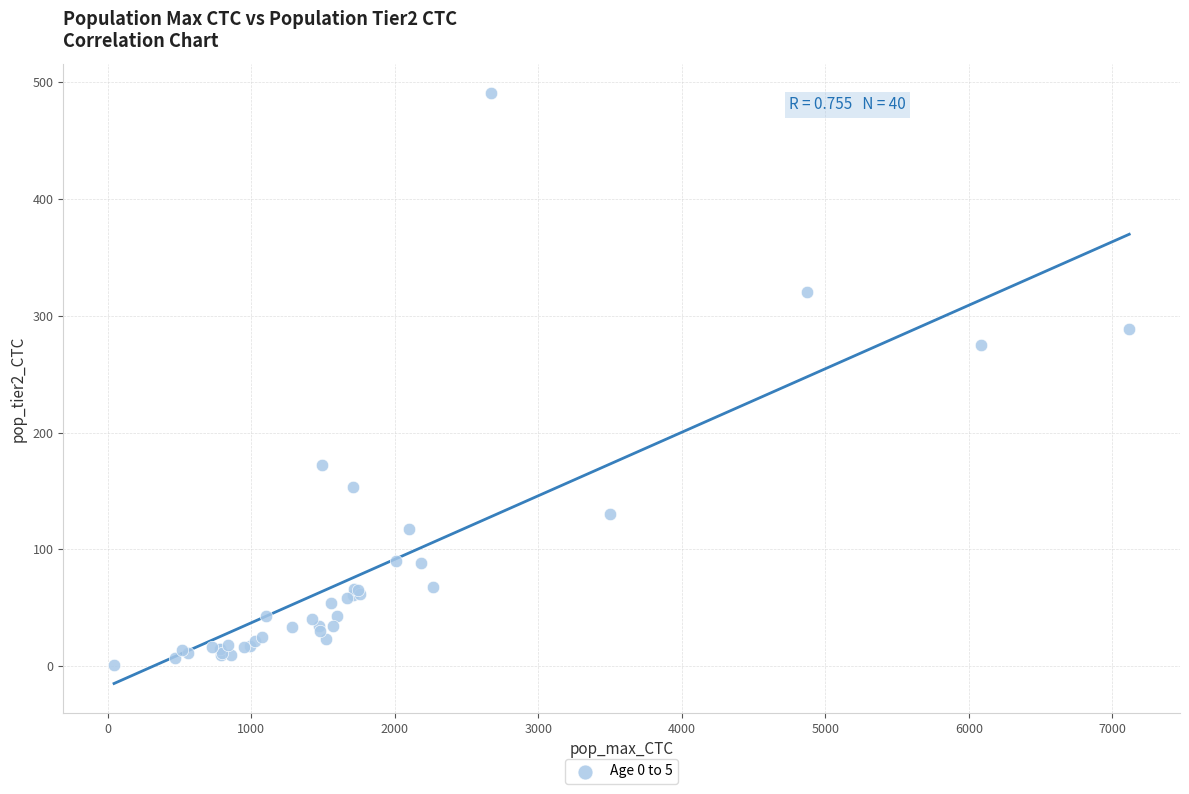

What Y value in the scatter plot is closest to 245?

275.3